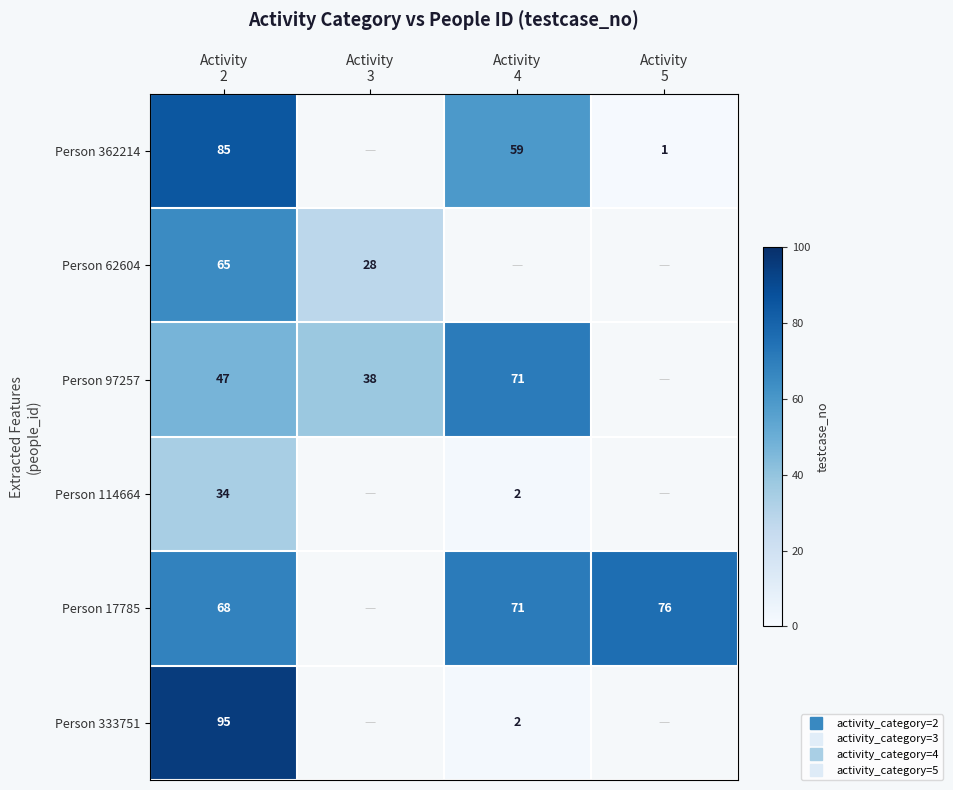

What is the maximum value for Person 17785?

76.0